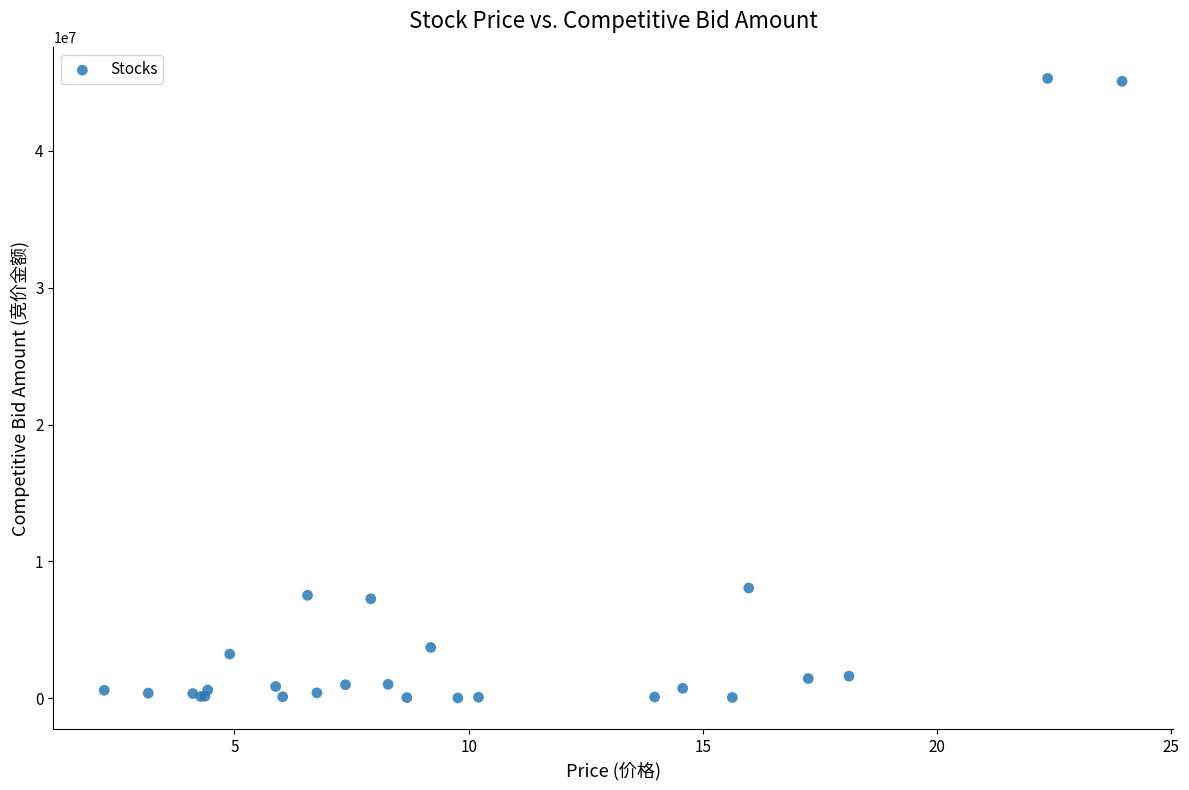

What Y value in the scatter plot is closest to 22654152?

8046644